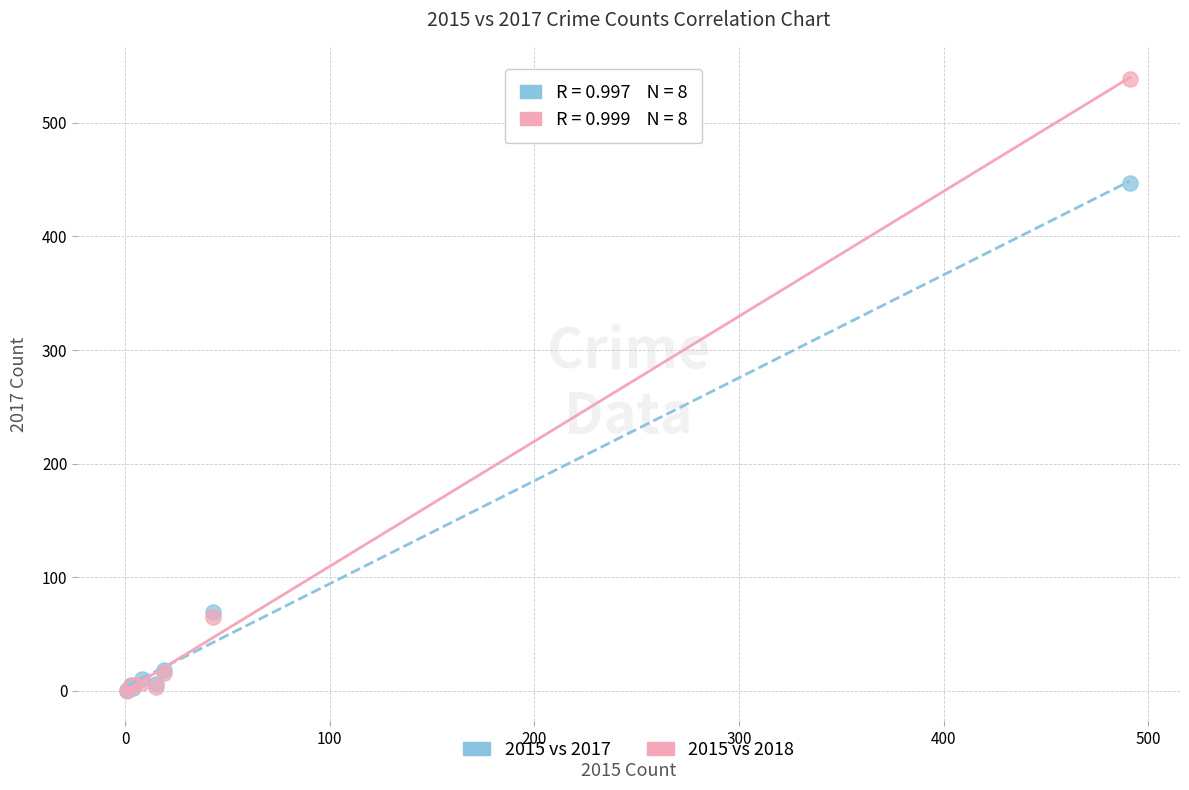

Which series has the largest Y range (max minus min)?

2015 vs 2018